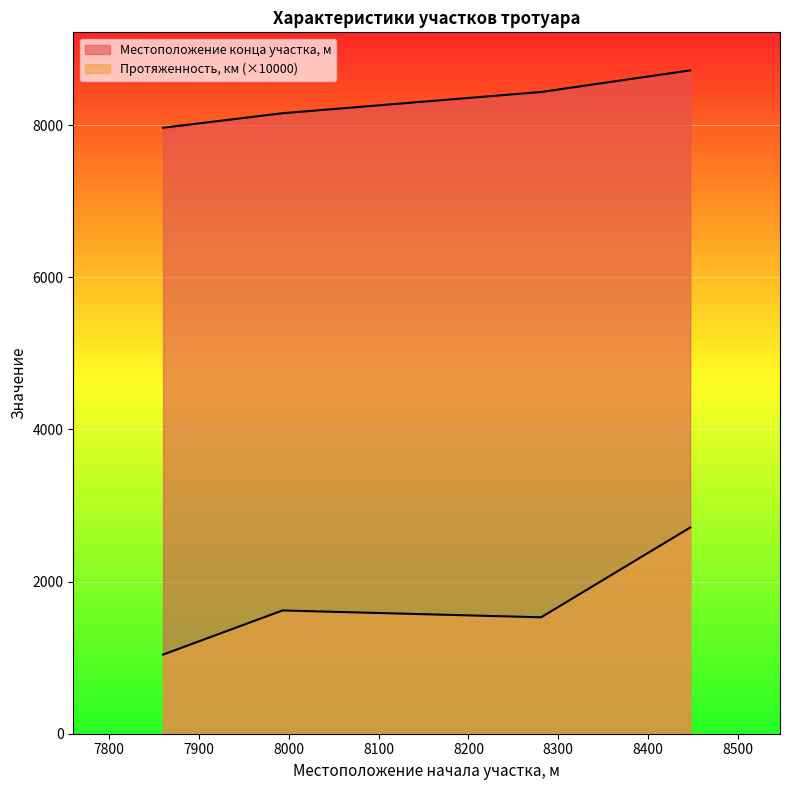

List the labels in order of Протяженность, км value, largest first.

8447, 7993, 8281, 7860